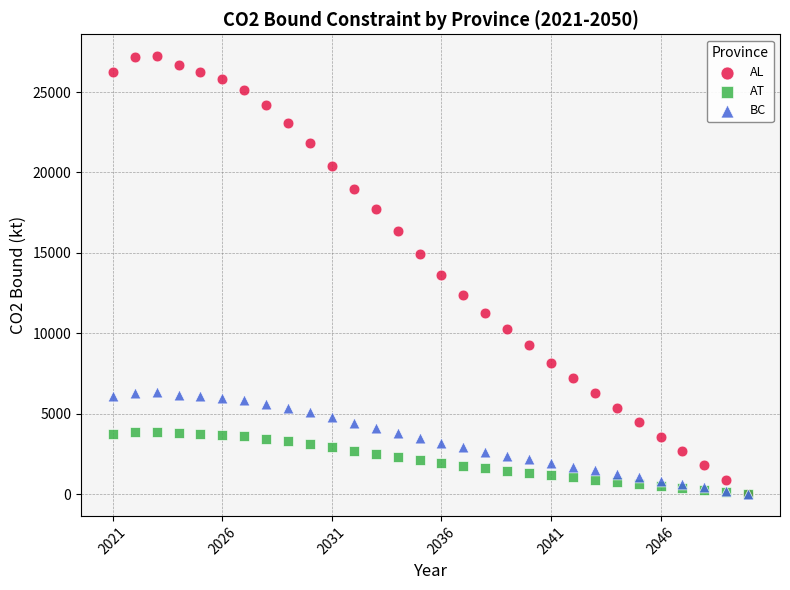

What are all the series names shown in the legend?

AL, AT, BC